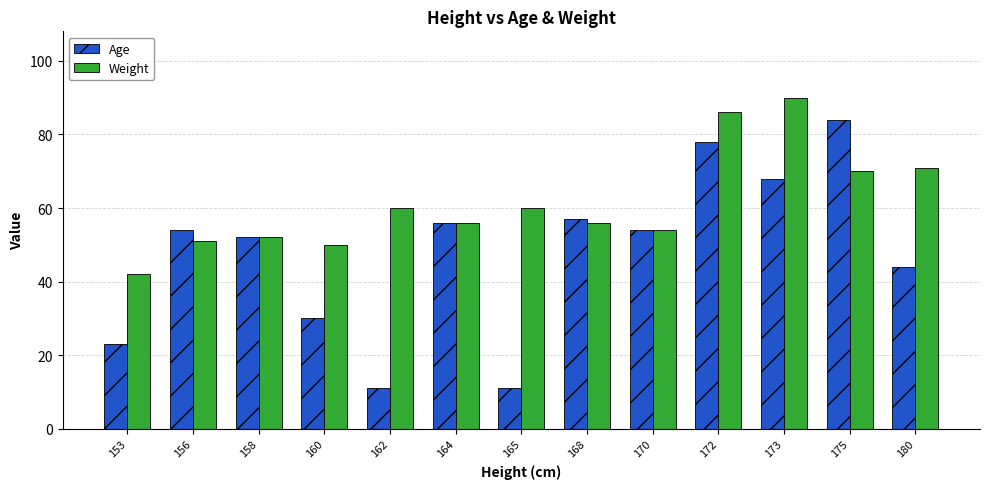

What is the difference between the second highest and second lowest values in the Age series?

67